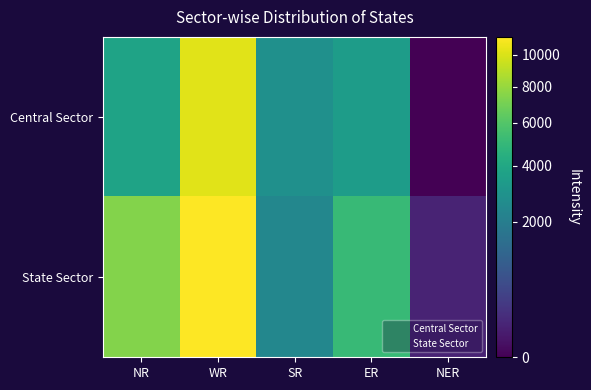

What is the difference between the highest and lowest values at NER?

110